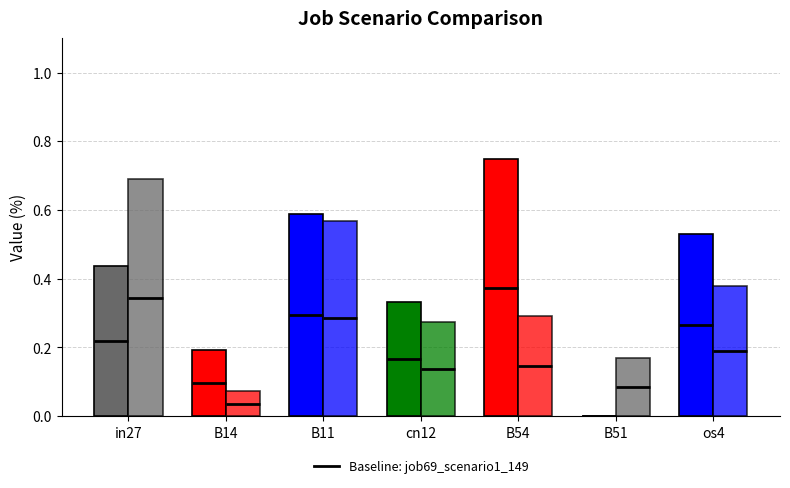

The job69_scenario1_149 series shows 1.0 at B11. True or false?

False